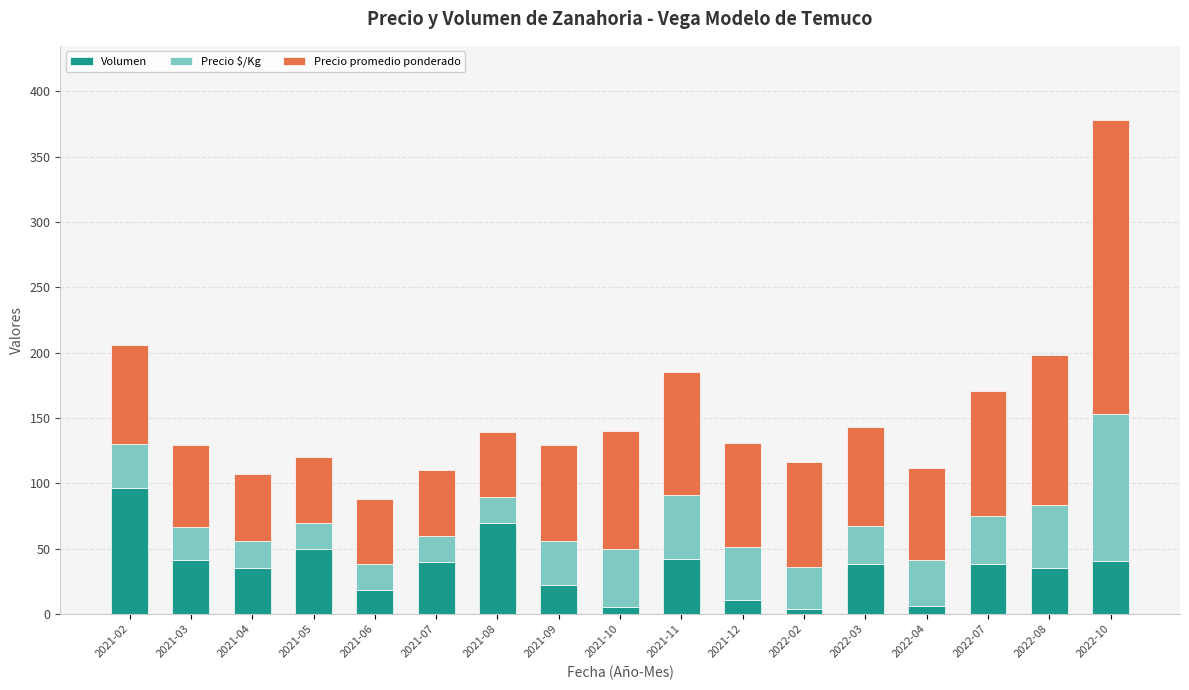

Is it true that Volumen equals 40.5 at 2022-10?

True